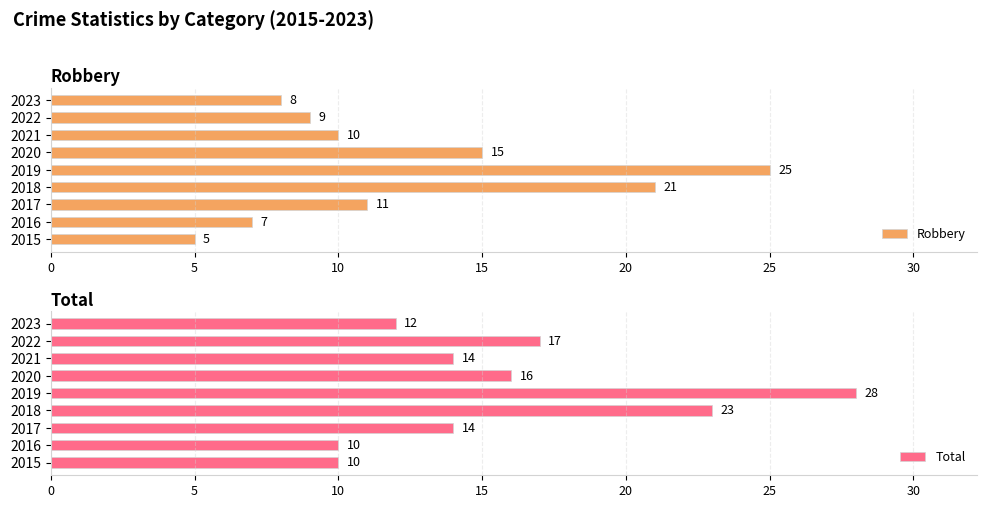

What is the sum of all Total values?

144